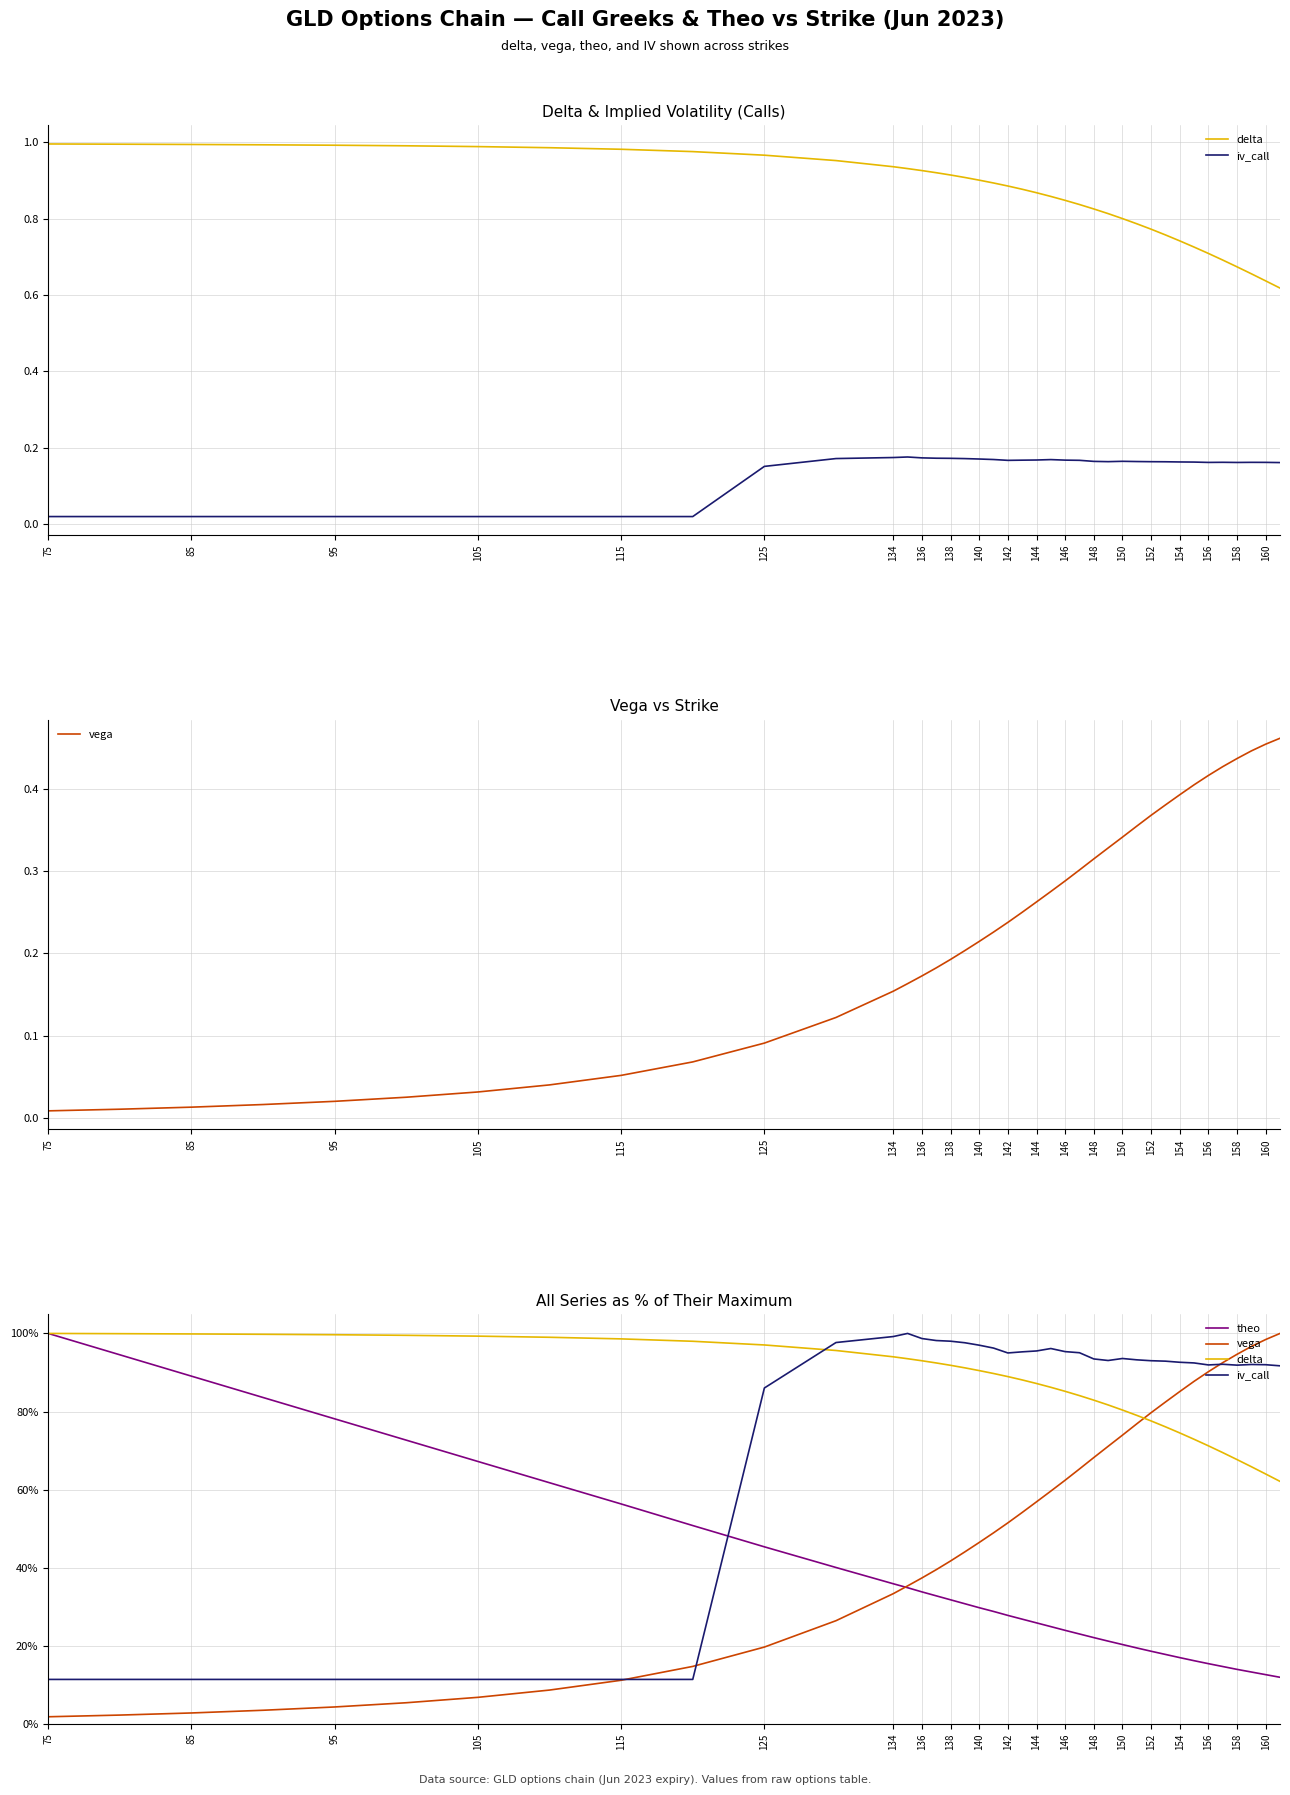

Is this an area chart (filled region under the line)?

No